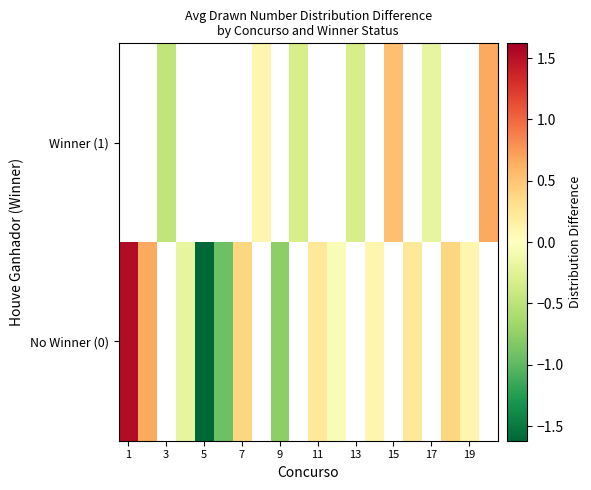

How many data points in No Winner (0) are above 1?

1